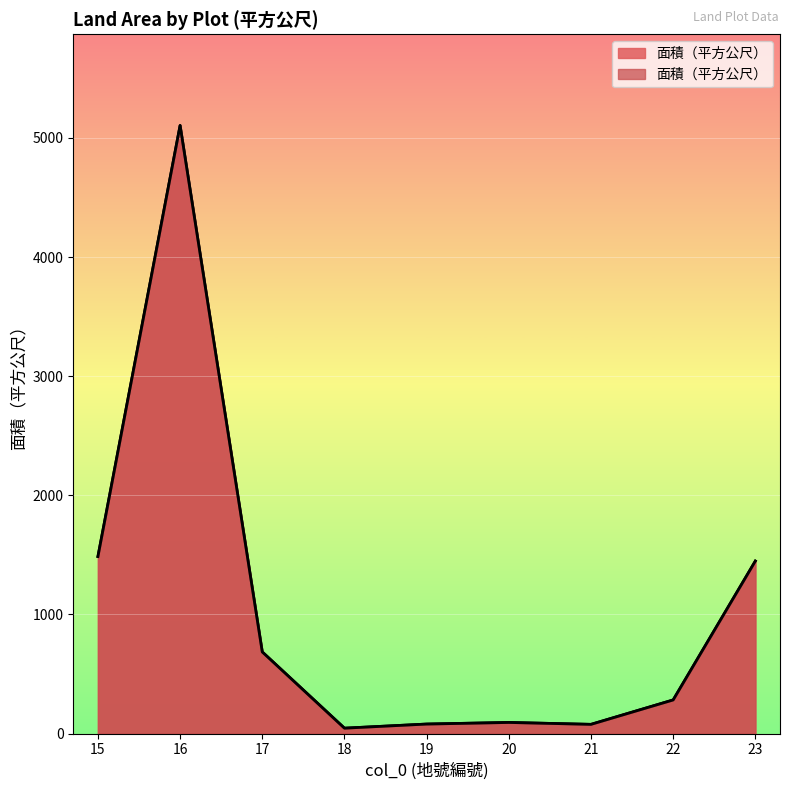

What is the difference between the maximum and minimum values?

5060.0